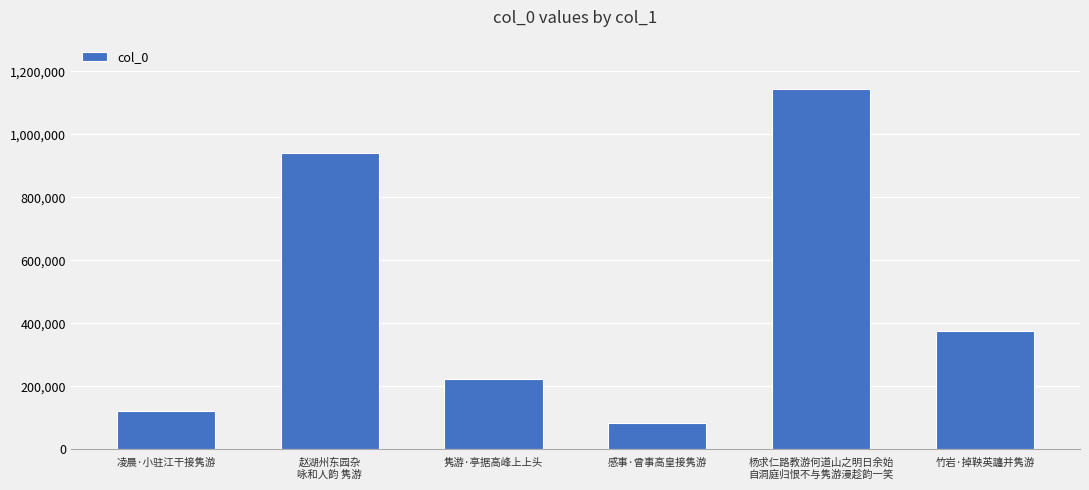

Rank the categories by value from highest to lowest.

杨求仁路教游何道山之明日余始
自洞庭归恨不与隽游漫趁韵一笑, 赵湖州东园杂
咏和人韵 隽游, 竹岩·掉鞅英躔并隽游, 隽游·亭据高峰上上头, 凌晨·小驻江干接隽游, 感事·曾事高皇接隽游